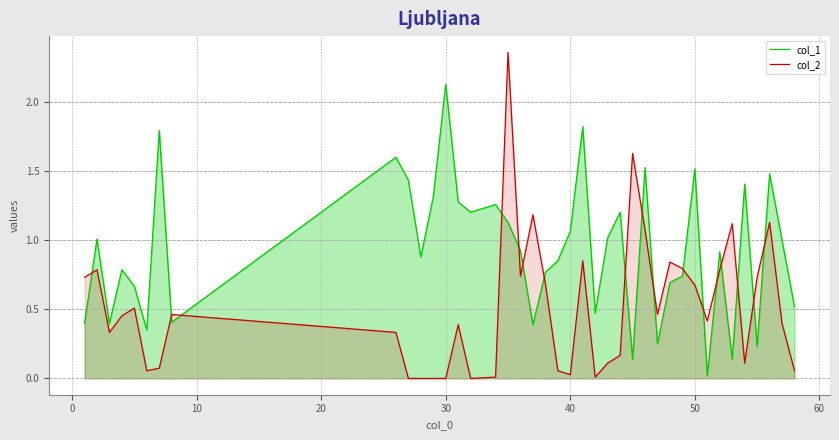

What is the maximum value shown in the chart?

2.4